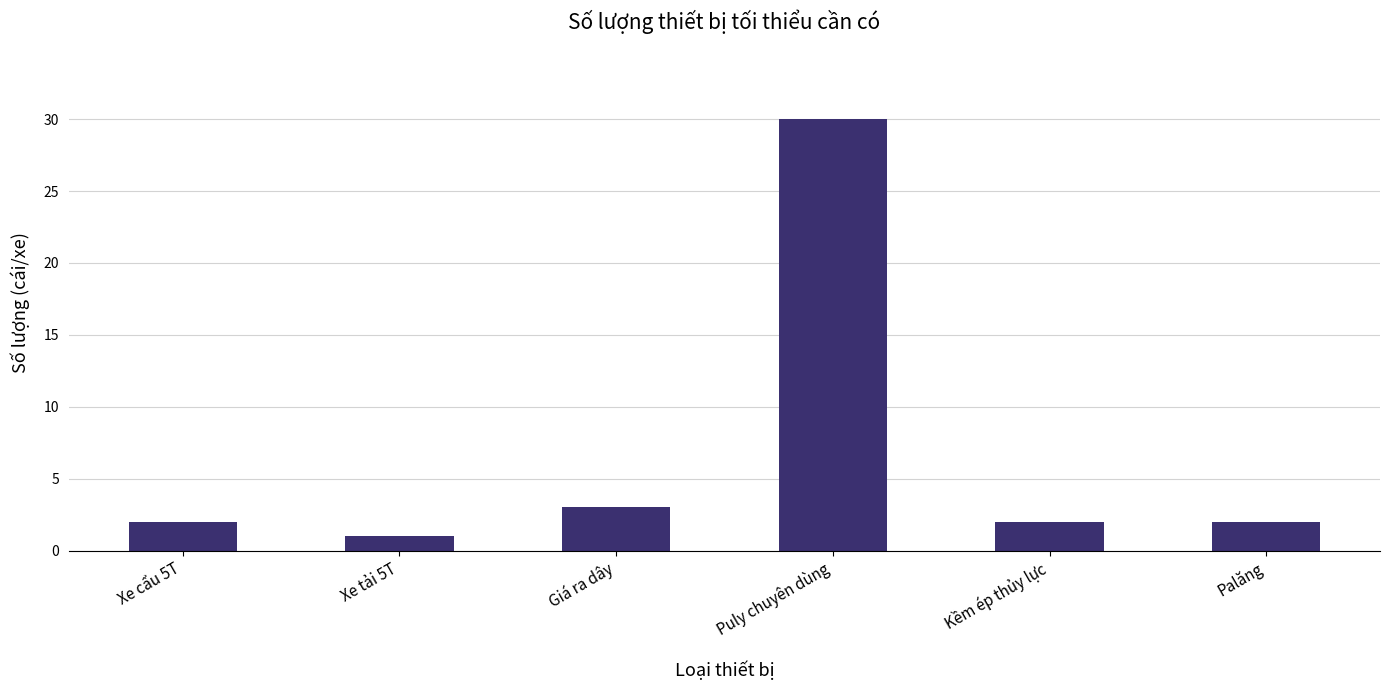

Reading left to right, what are all the values shown in this chart?

Xe cẩu 5T=2	Xe tải 5T=1	Giá ra dây=3	Puly chuyên dùng=30	Kềm ép thủy lực=2	Palăng=2